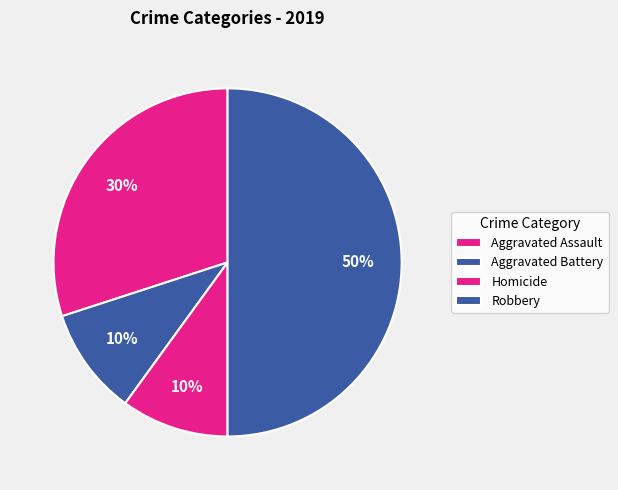

How many segments does this pie chart have?

4